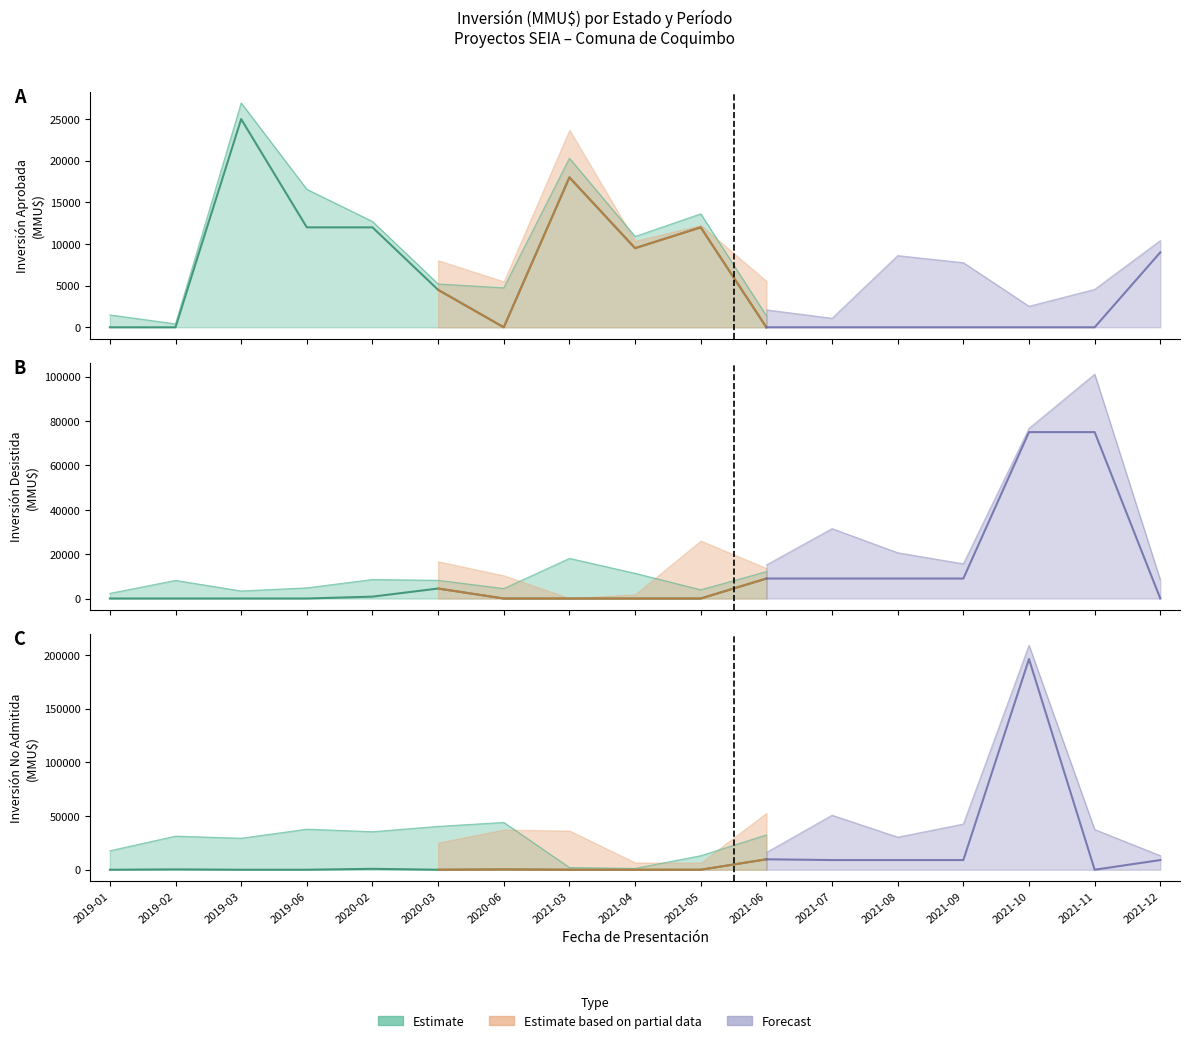

True or false: Aprobado has a value of -9877 at 2019-01.

False